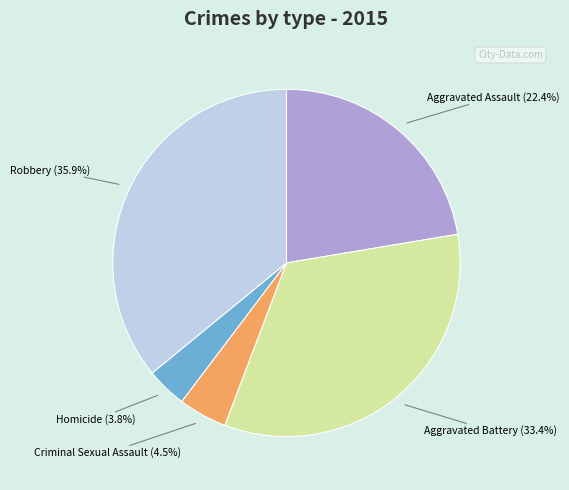

Is it true that Homicide is 4% of the pie?

True